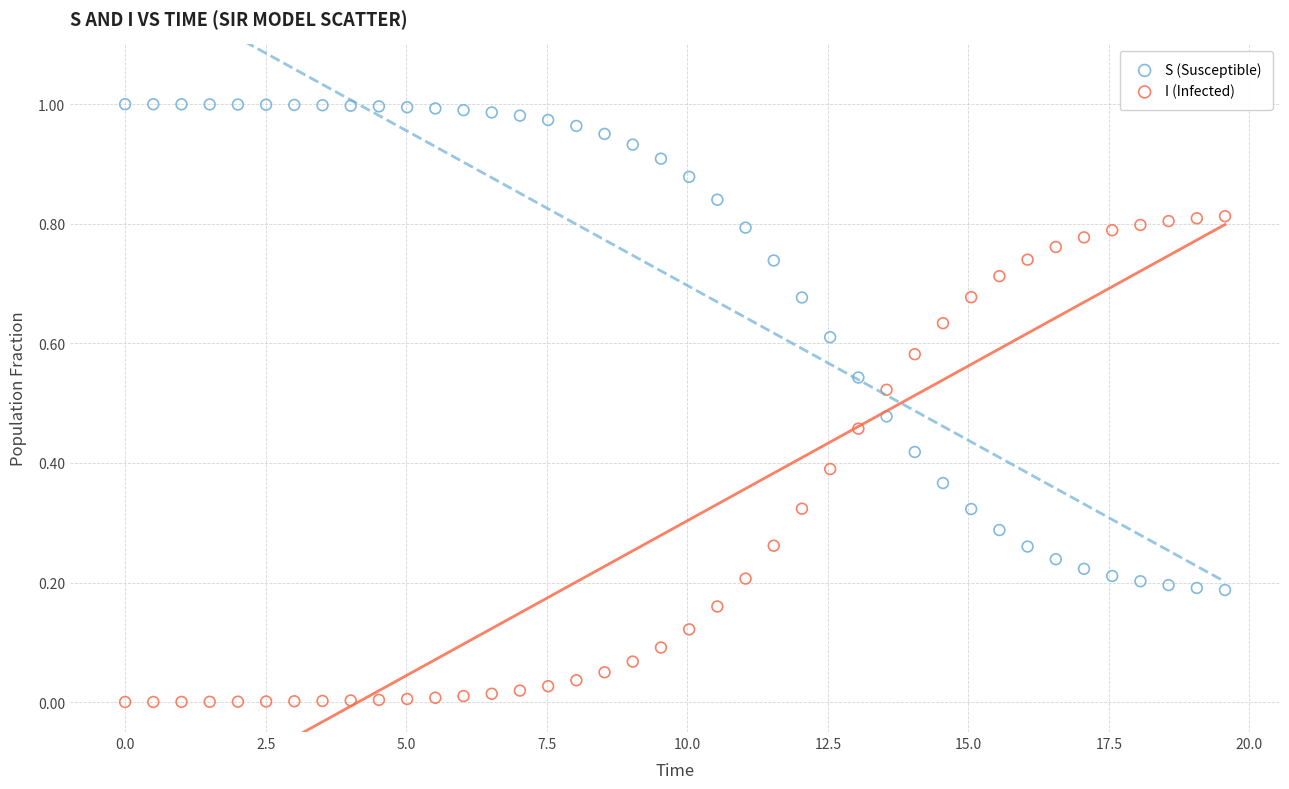

What are all the series names shown in the legend?

S (Susceptible), I (Infected)